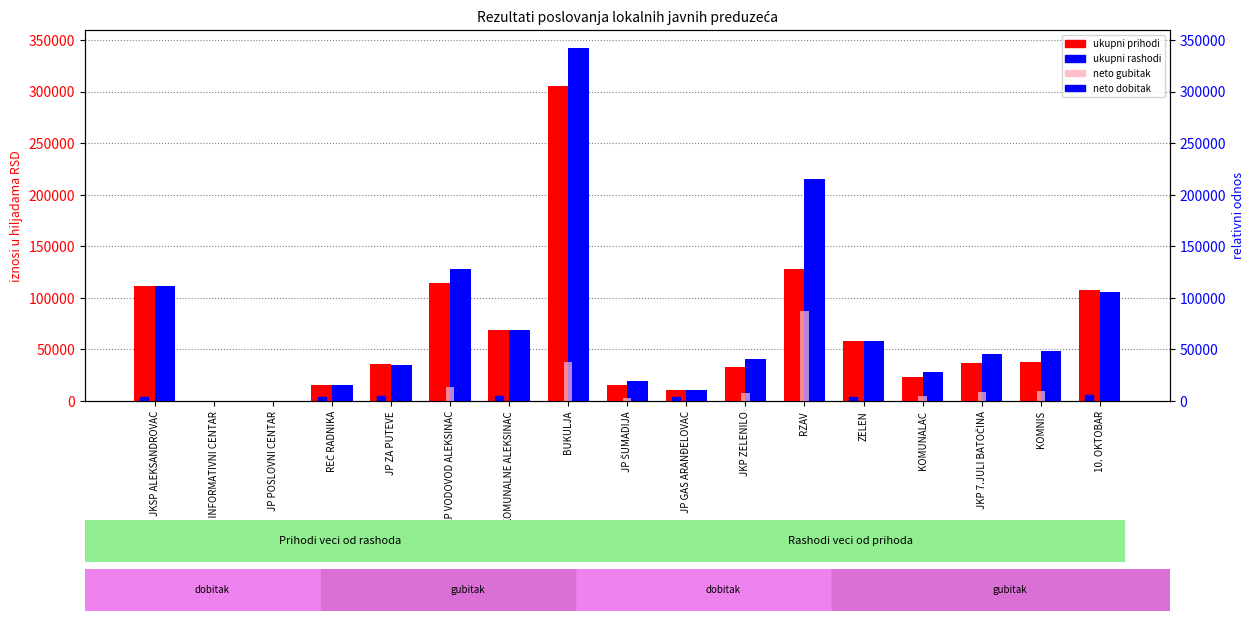

Which series reaches the maximum Y coordinate?

ukupni rashodi